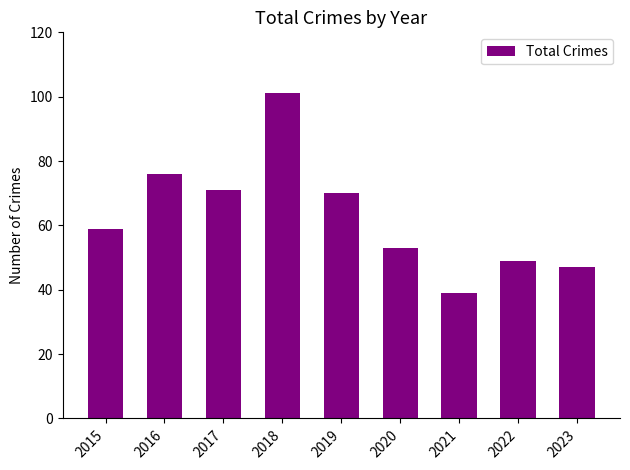

List the labels in order of value, largest first.

2018, 2016, 2017, 2019, 2015, 2020, 2022, 2023, 2021